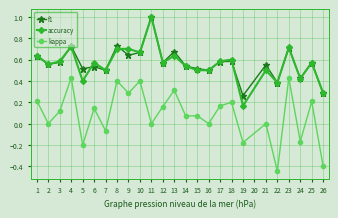

At which label is f1 closest to 0?

19